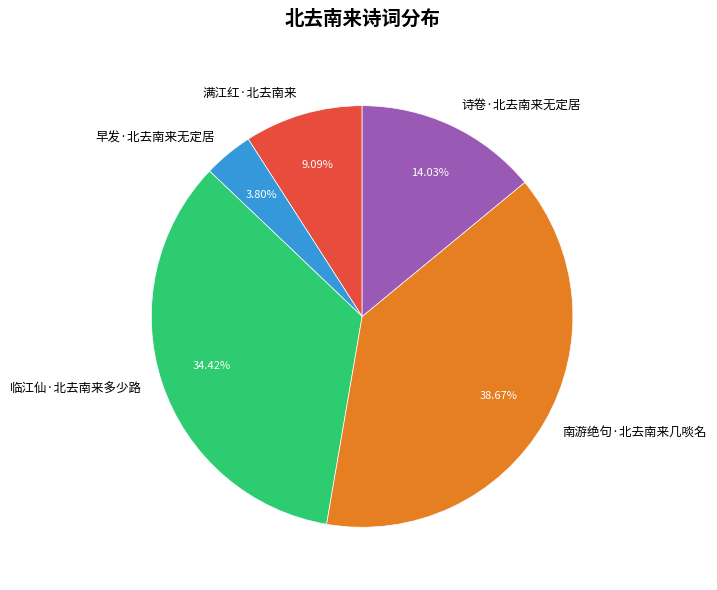

What is the ratio of the value at 诗卷·北去南来无定居 to the value at 临江仙·北去南来多少路?

0.4